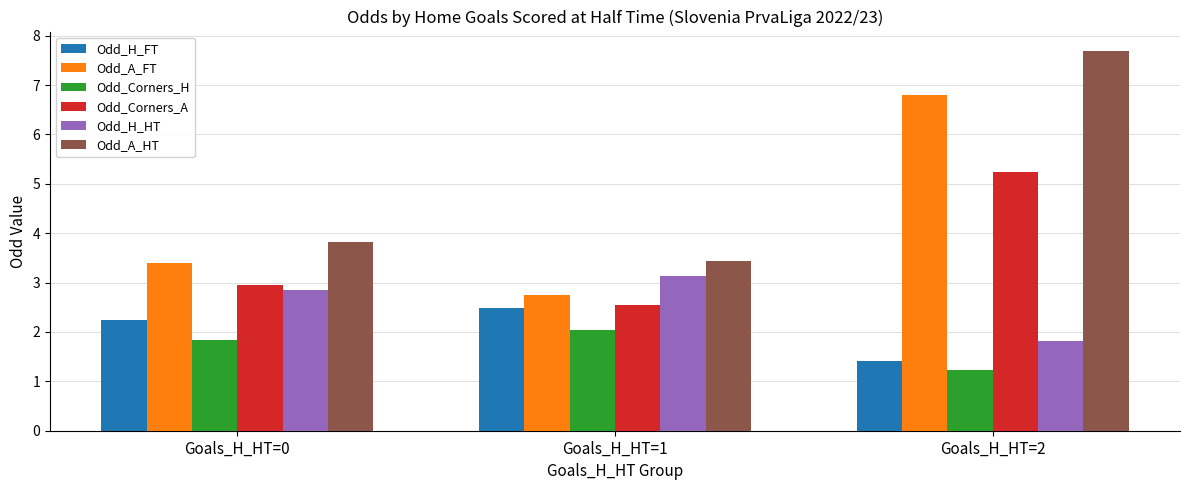

Which category has the highest value across all series?

Goals_H_HT=2